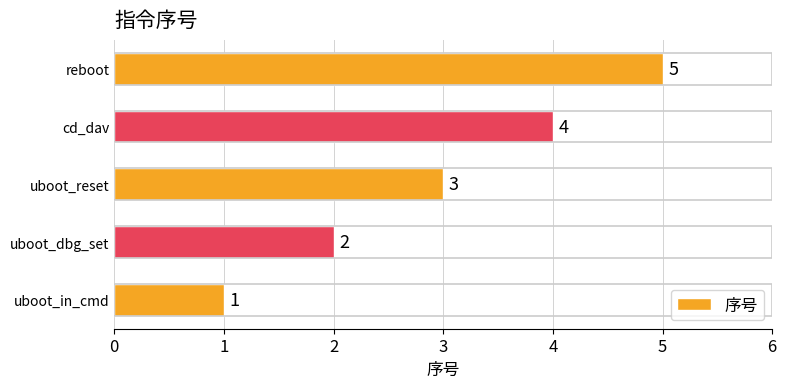

What is the greatest value displayed?

5